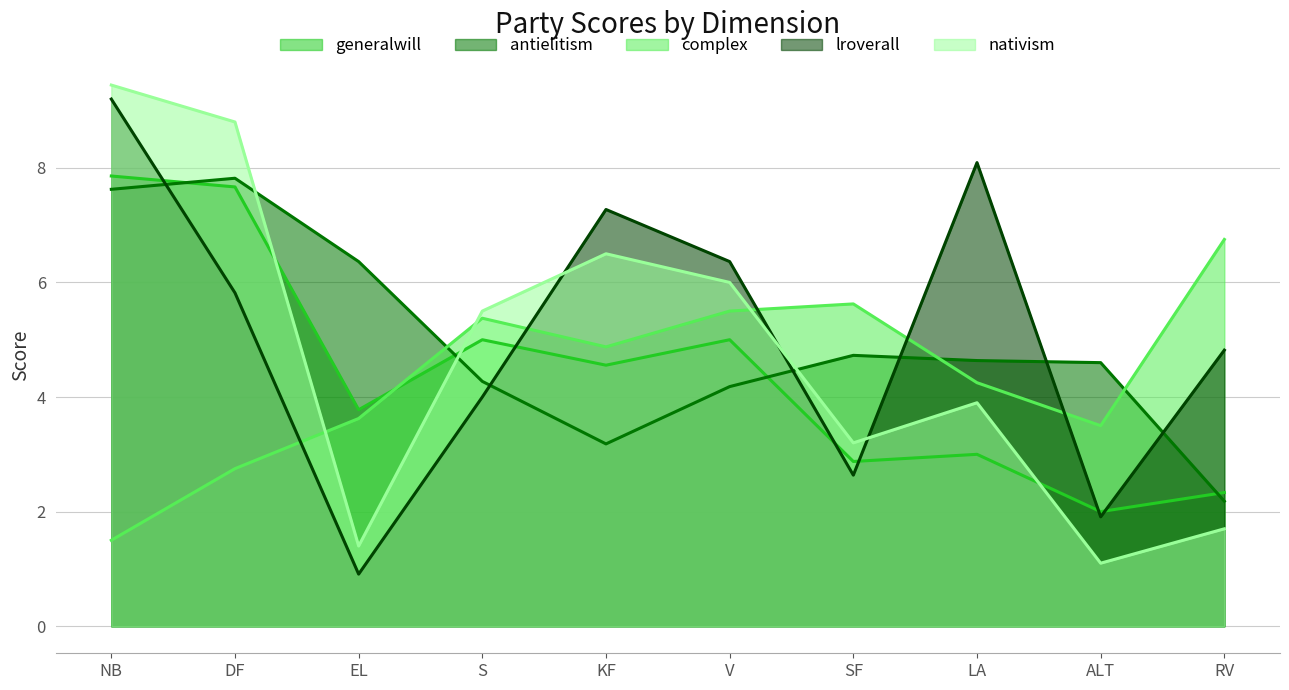

What is the label of the 5th point from the right?

V